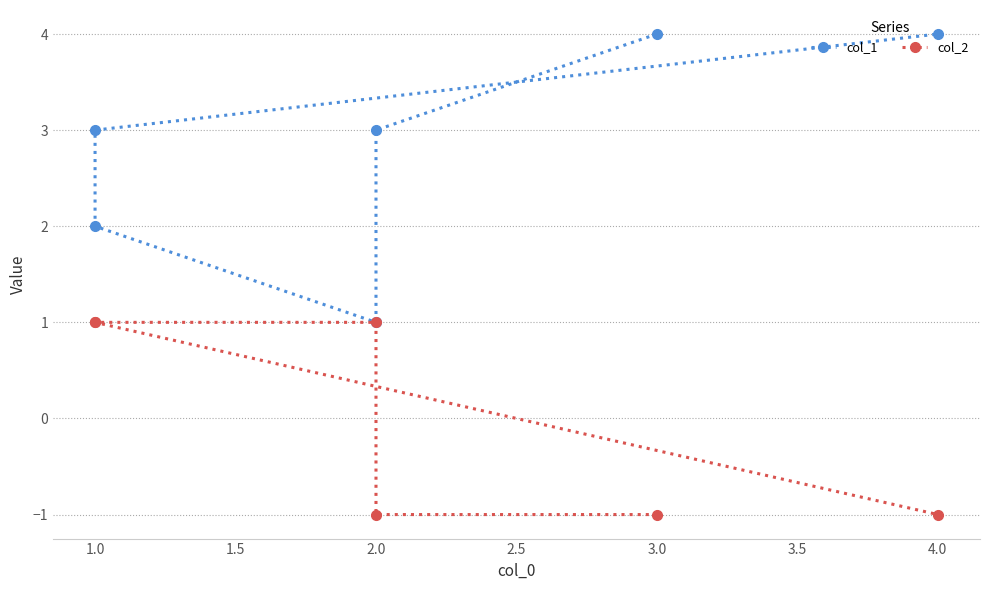

At how many categories does at least one series exceed 1?

5